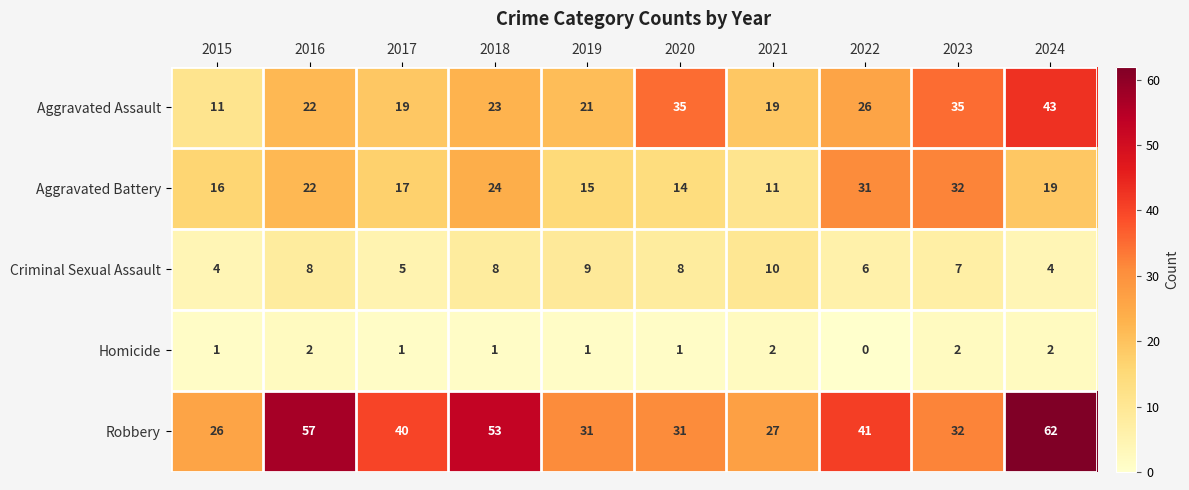

Count the number of data series in this chart.

5